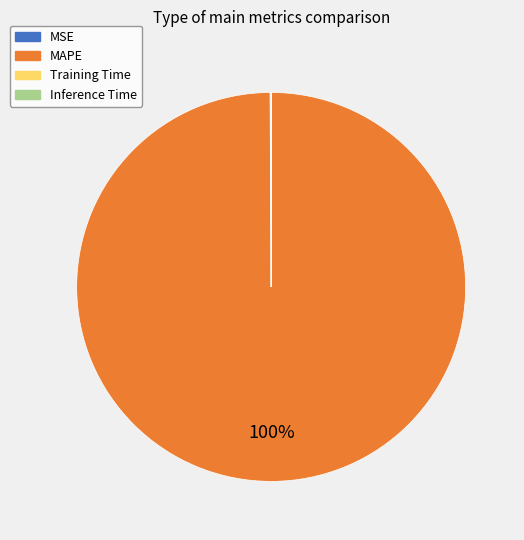

To the nearest percent, what is the average slice percentage?

25%